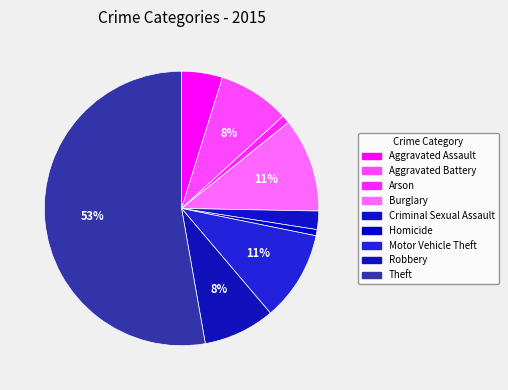

How many slices are in this pie chart?

9